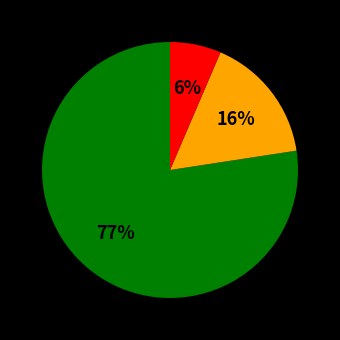

Is there a majority slice in this chart?

Yes